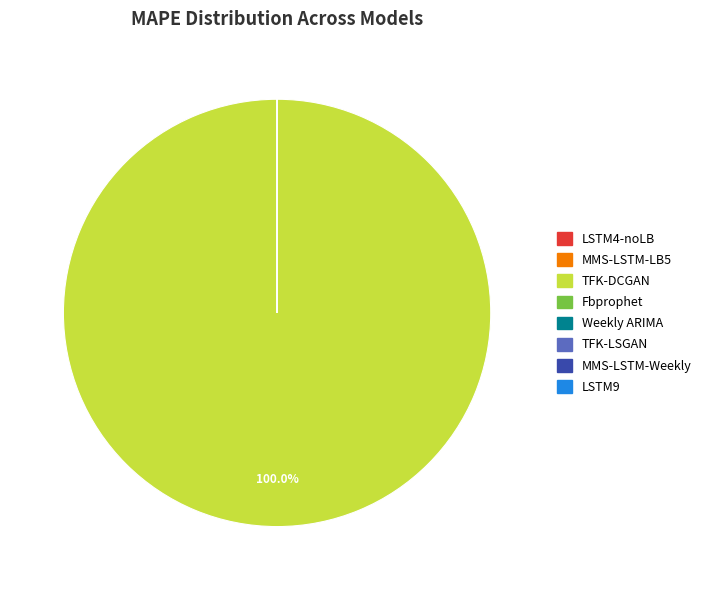

Does any single category account for the majority?

Yes